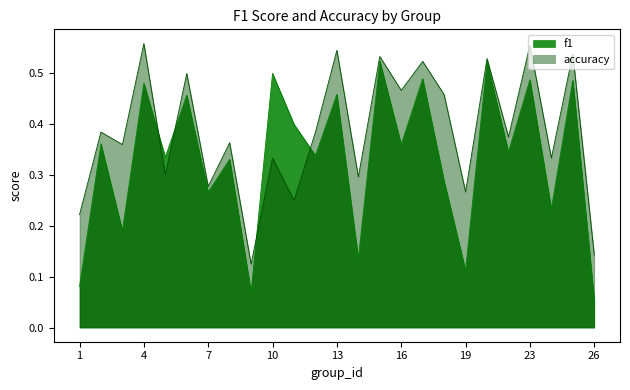

Reading right to left, extract all data points from this chart.

f1: 26=0.1	25=0.5	24=0.2	23=0.5	22=0.3	21=0.5	19=0.1	18=0.3	17=0.5	16=0.4	15=0.5	14=0.1	13=0.5	12=0.3	11=0.4	10=0.5	9=0.1	8=0.3	7=0.3	6=0.5	5=0.3	4=0.5	3=0.2	2=0.4	1=0.1
accuracy: 26=0.1	25=0.5	24=0.3	23=0.6	22=0.4	21=0.5	19=0.3	18=0.5	17=0.5	16=0.5	15=0.5	14=0.3	13=0.5	12=0.4	11=0.2	10=0.3	9=0.1	8=0.4	7=0.3	6=0.5	5=0.3	4=0.6	3=0.4	2=0.4	1=0.2